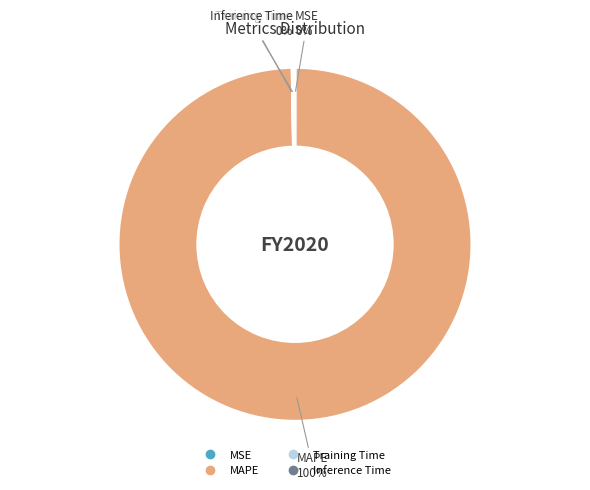

Is there any slice that represents more than half of the pie?

Yes